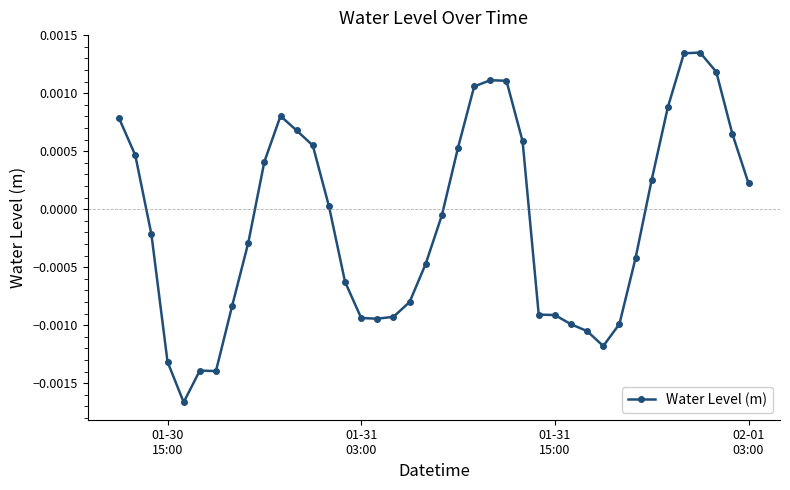

True or false: the data has more than 2 interior local peaks.

True